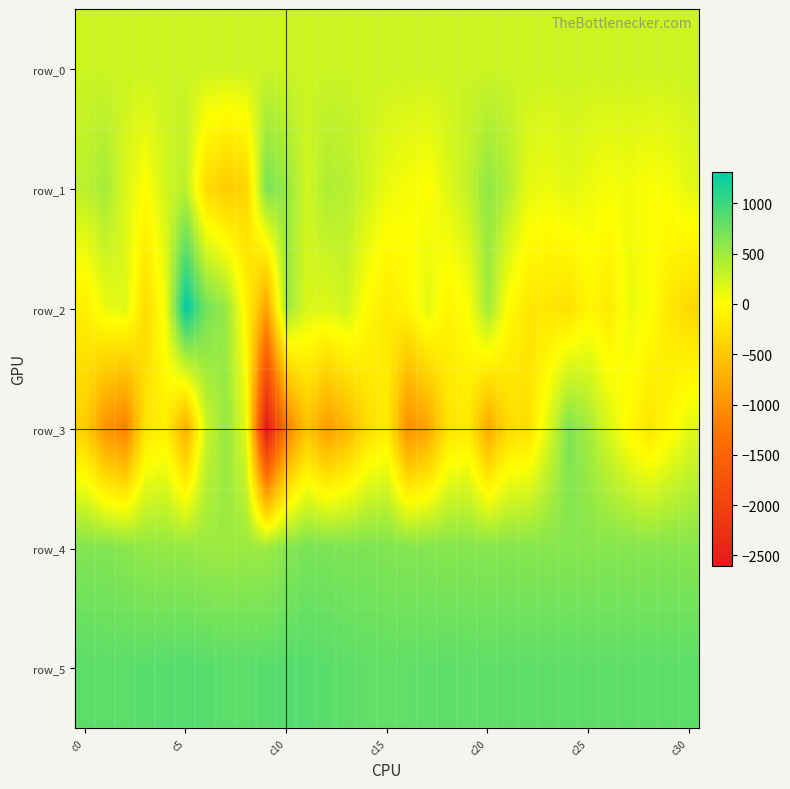

How many data points in row_3 are less than -252?

15